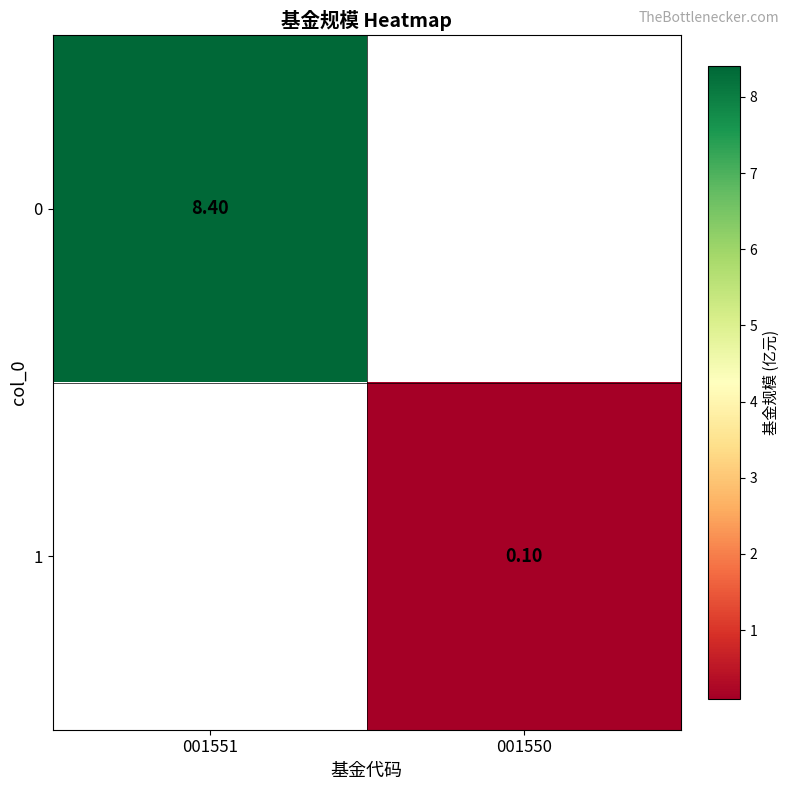

Is the value of 1 at 001550 greater than the value of 0 at 001551?

No